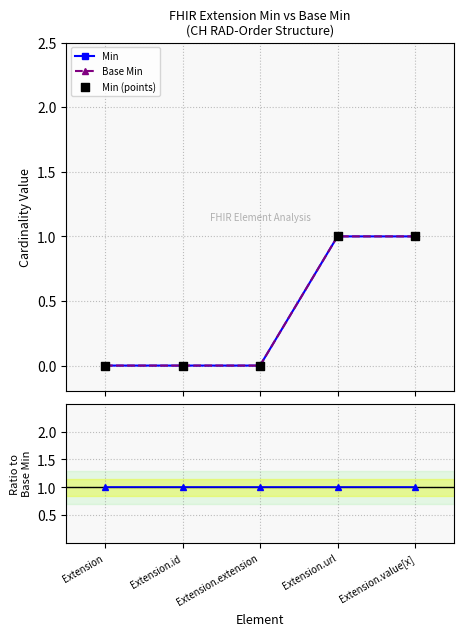

Which series has the largest total across all categories?

Base Min / Min